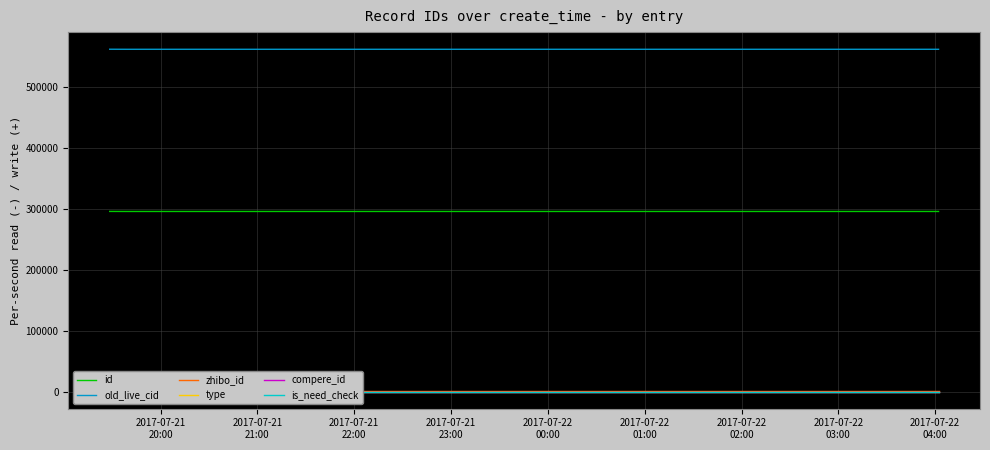

What are all the series names shown in the legend?

id, old_live_cid, zhibo_id, type, compere_id, is_need_check